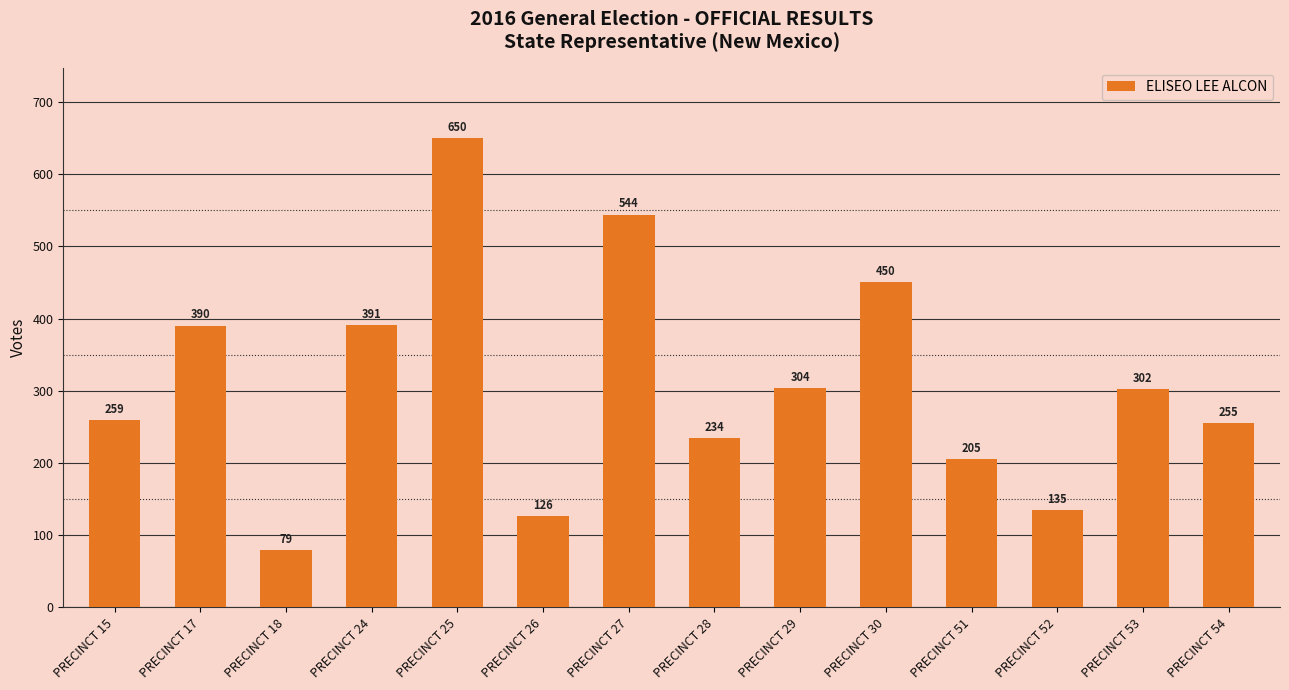

Which has a higher value, PRECINCT 51 or PRECINCT 25?

PRECINCT 25